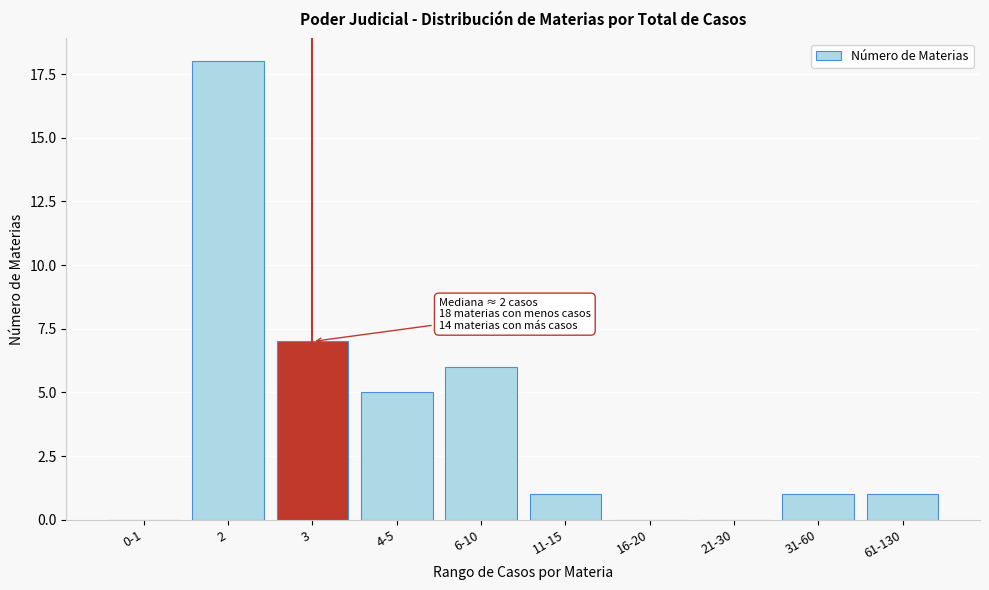

Reading left to right, list all the values displayed in this chart.

0-1=0	2=18	3=7	4-5=5	6-10=6	11-15=1	16-20=0	21-30=0	31-60=1	61-130=1